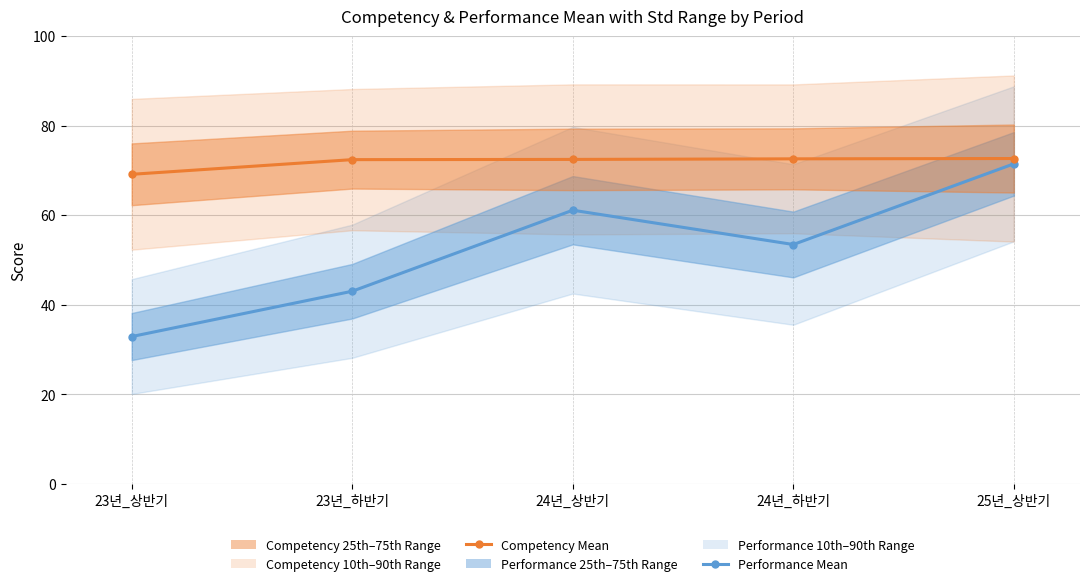

Rank the series by their maximum value, from lowest to highest.

Performance Mean, Competency Mean